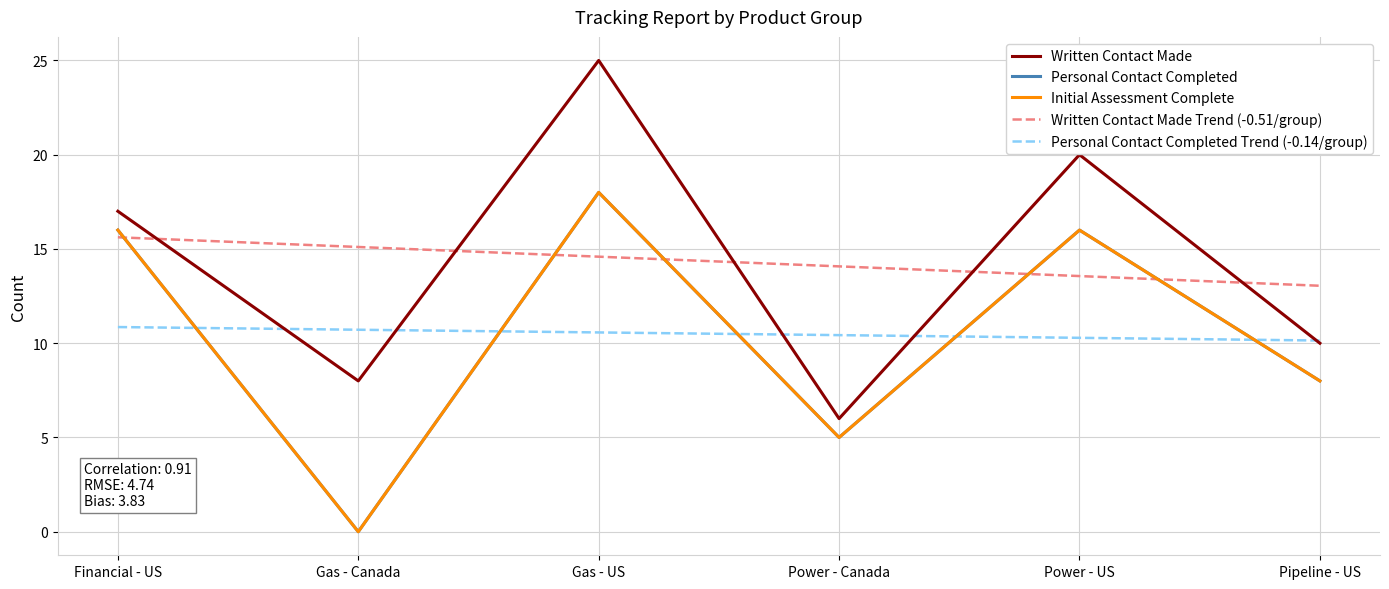

At which category does the chart reach its minimum across all series?

Gas - Canada